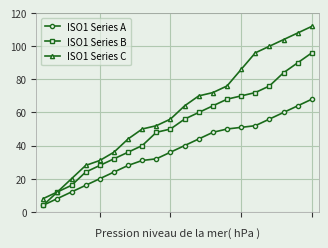

True or false: ISO1 Series C and ISO1 Series A cross at least once.

False